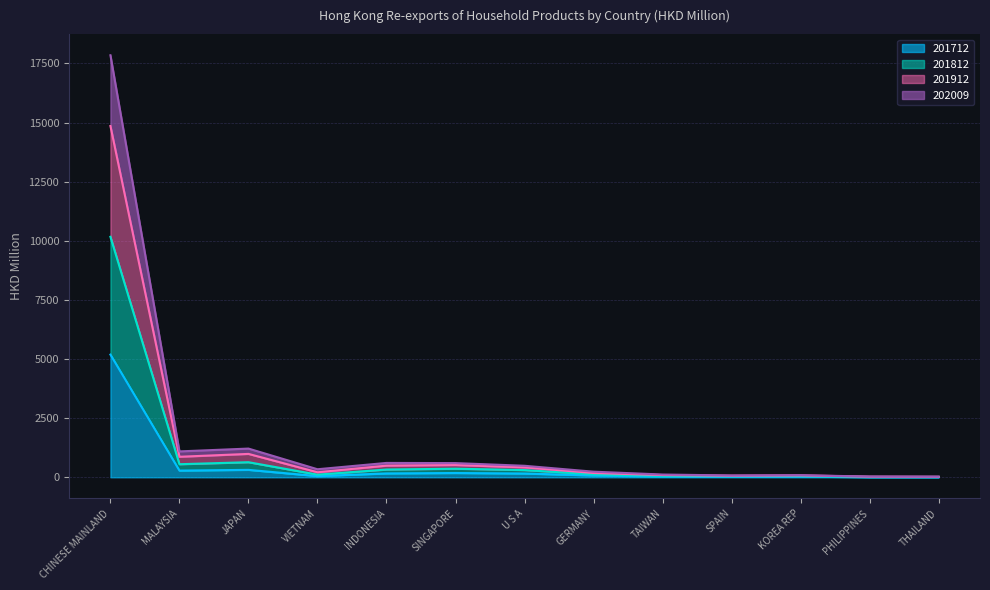

How many data points does each series have?

13